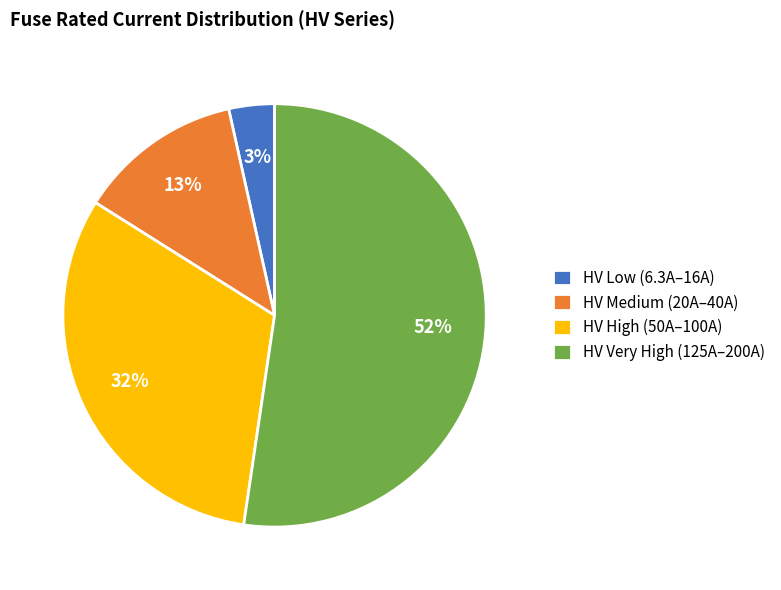

How many segments does this pie chart have?

4